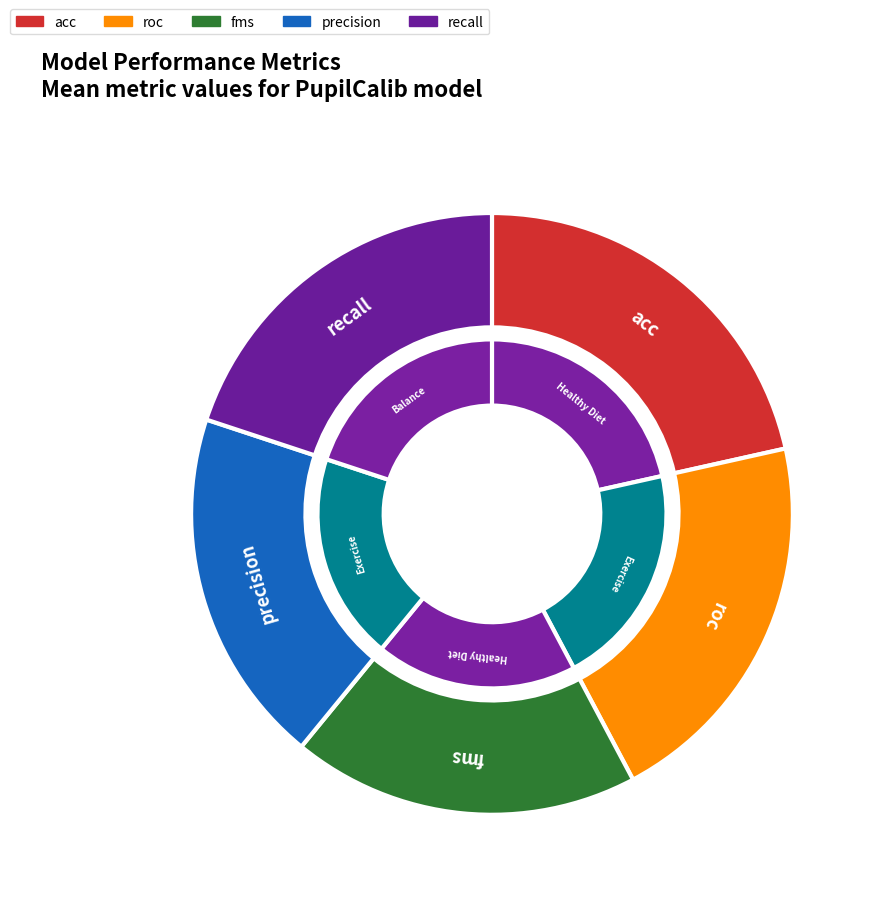

To the nearest percent, what is the combined percentage of recall and precision?

39%